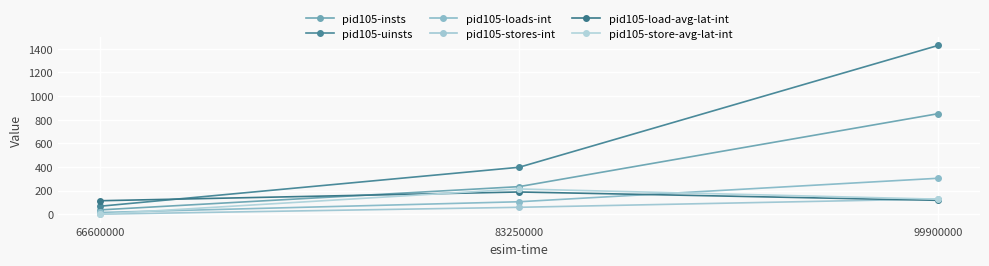

Is this an area chart (filled region under the line)?

No